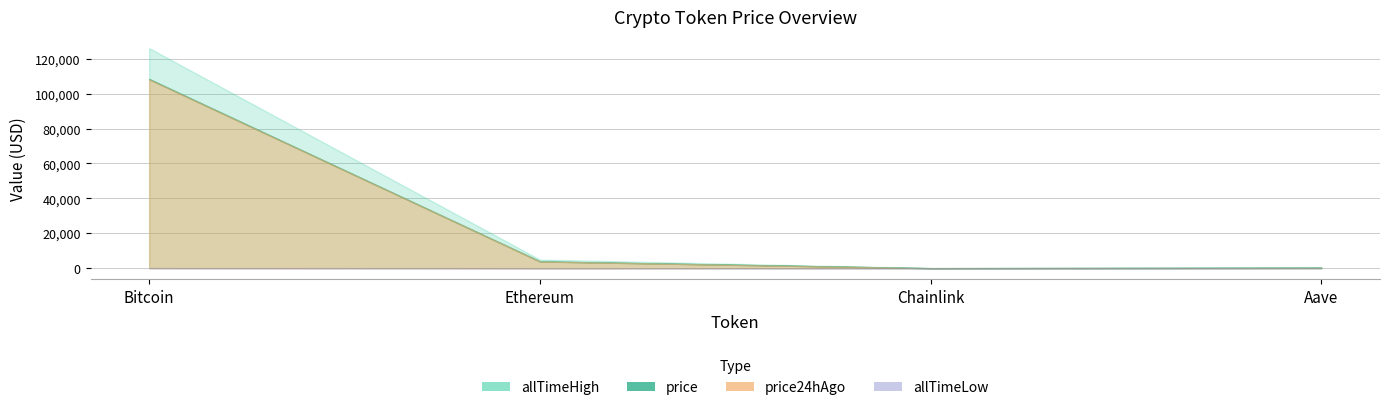

True or false: allTimeHigh and allTimeLow intersect in this chart.

False